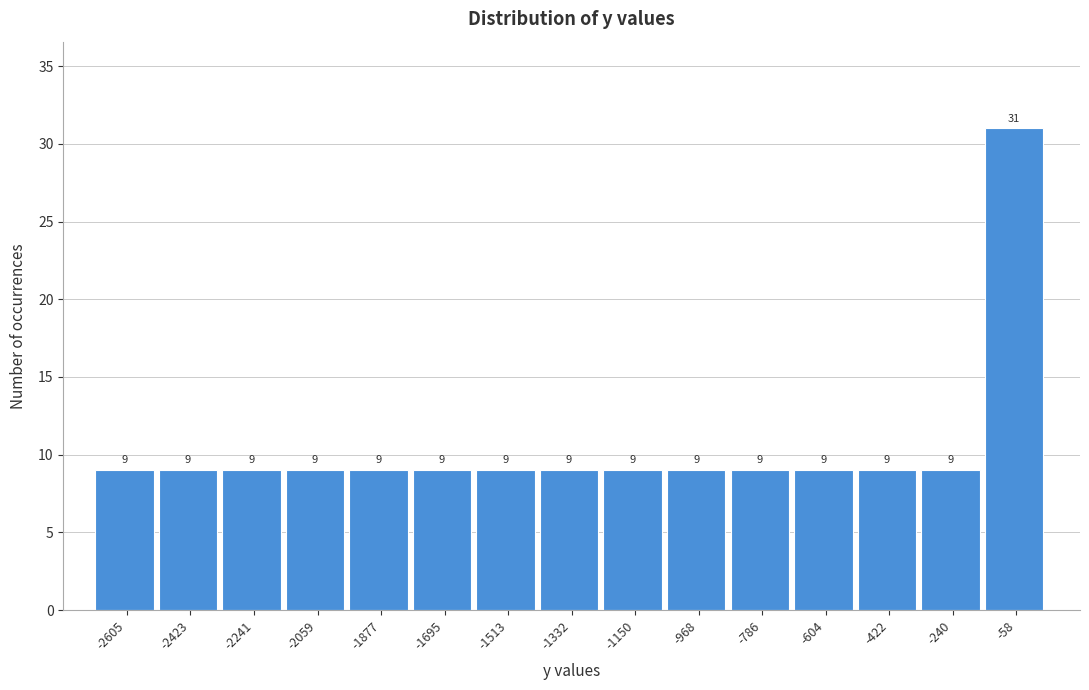

How tall is the bar that spans -340 to -140 on the x-axis? The bar edges are not printed on the chart, so give them approximately, as read against the axis.

9